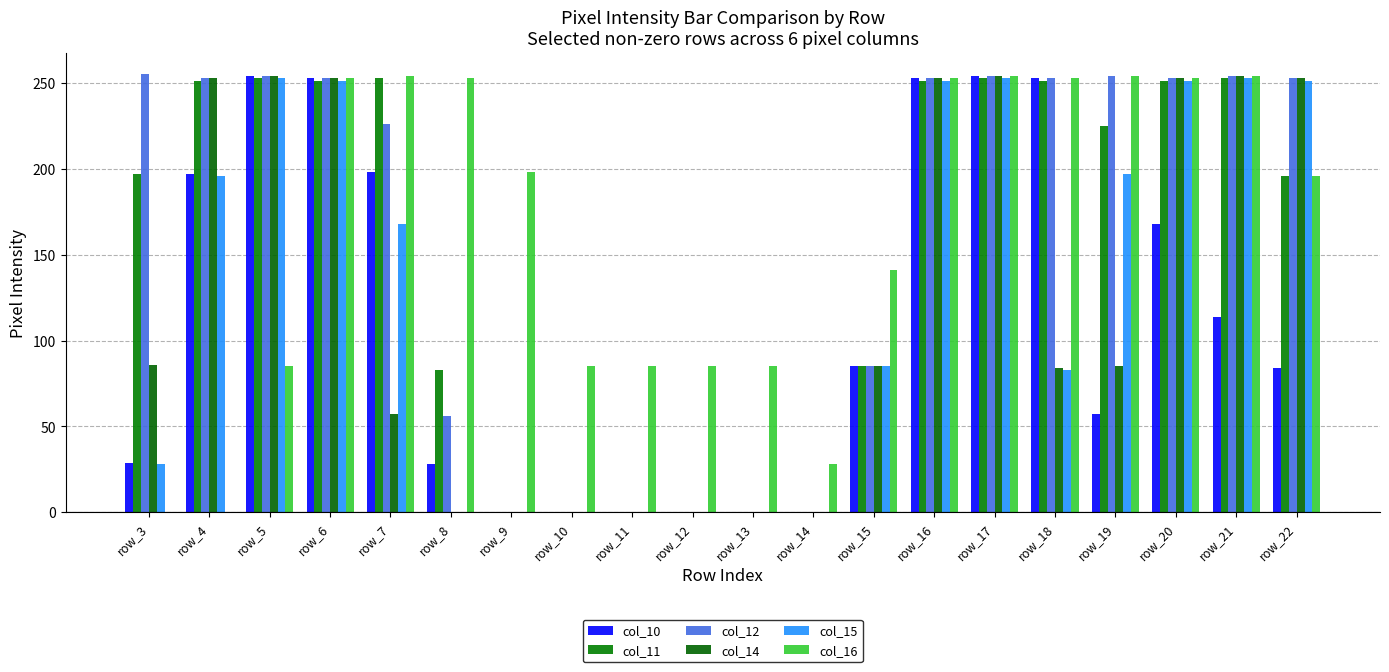

The col_14 series shows 162 at row_13. True or false?

False